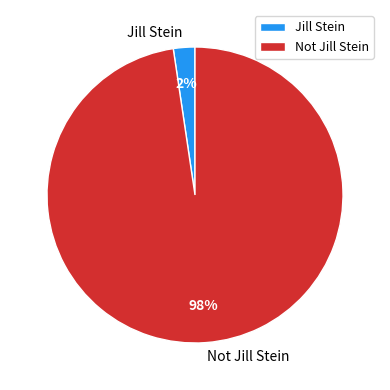

Combined, do Not Jill Stein and Jill Stein account for over 50%?

Yes